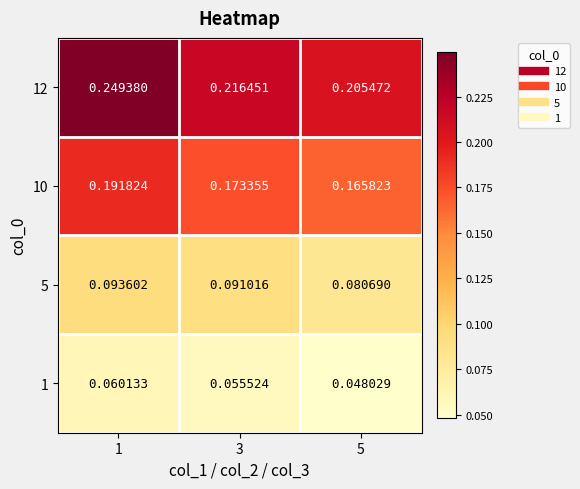

Is the value of 1 at 5 greater than the value of 12 at 1?

No